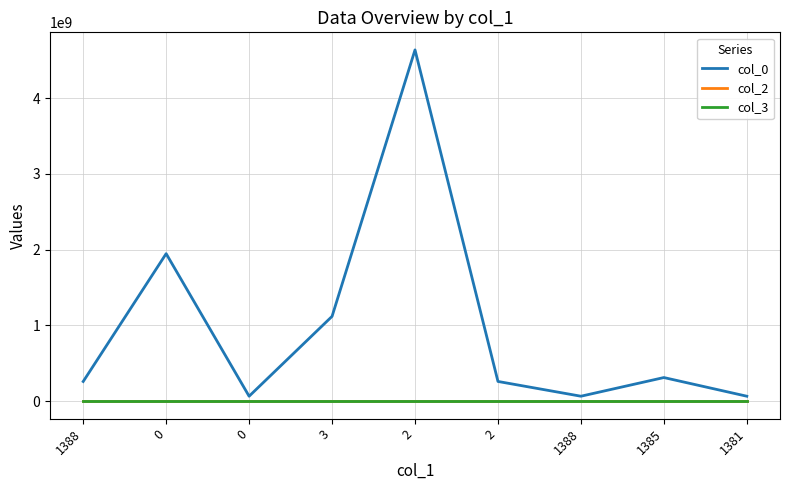

True or false: col_2 has more than 1 points higher than both neighbors.

False